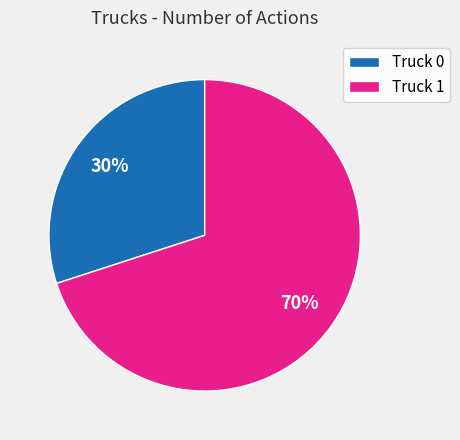

Is the sum of Truck 0 and Truck 1 greater than half?

Yes